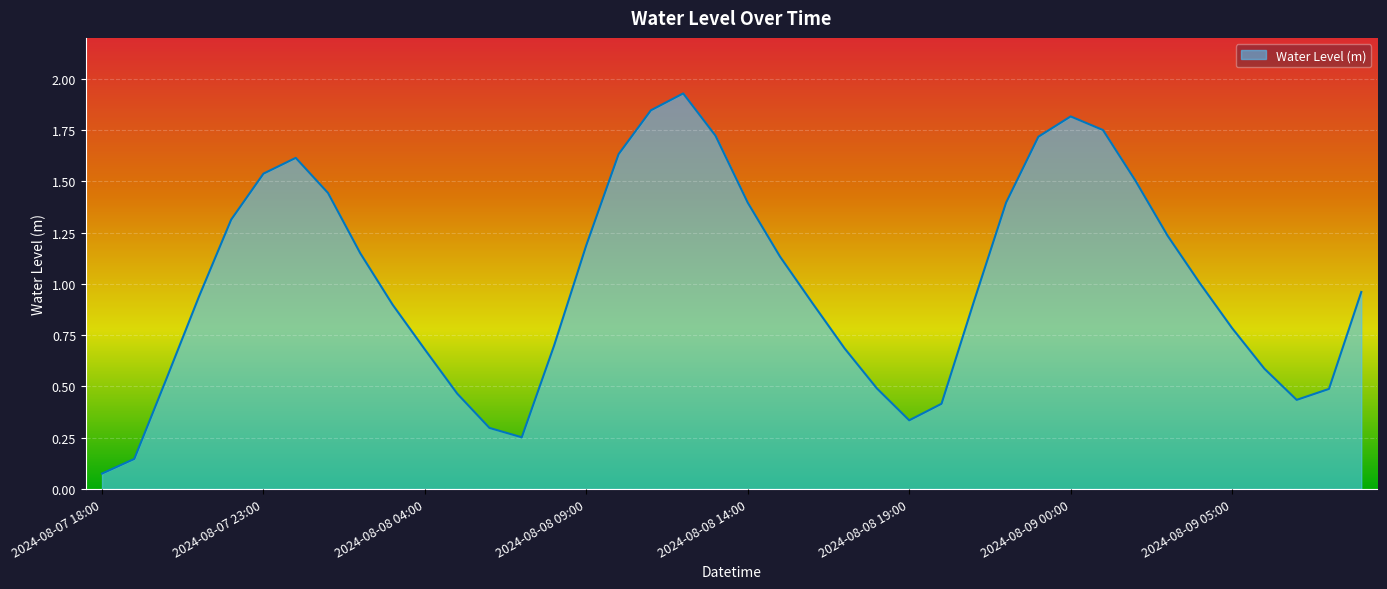

How many lines are shown in the chart?

1